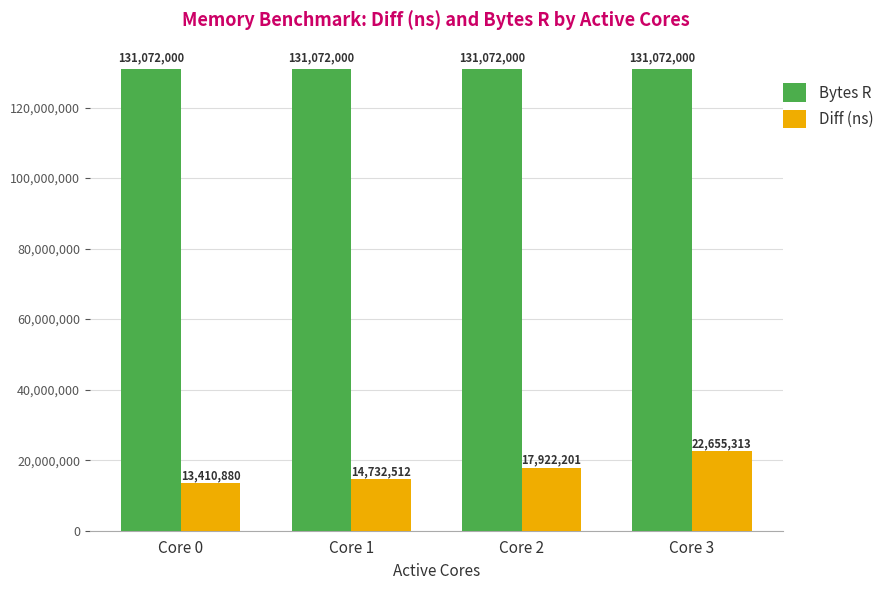

Count the Diff (ns) values in the range 14732512 to 22655313.

3